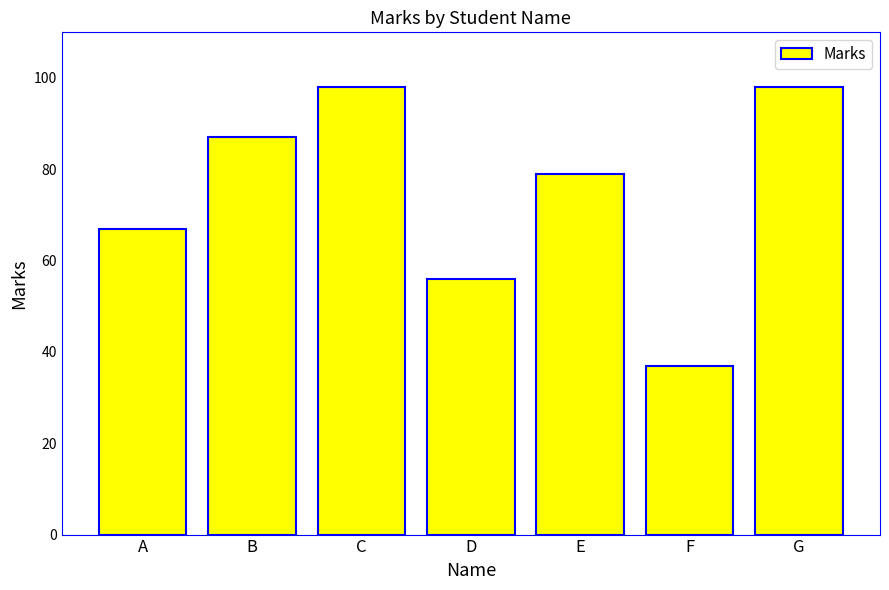

The value at E is 79. True or false?

True